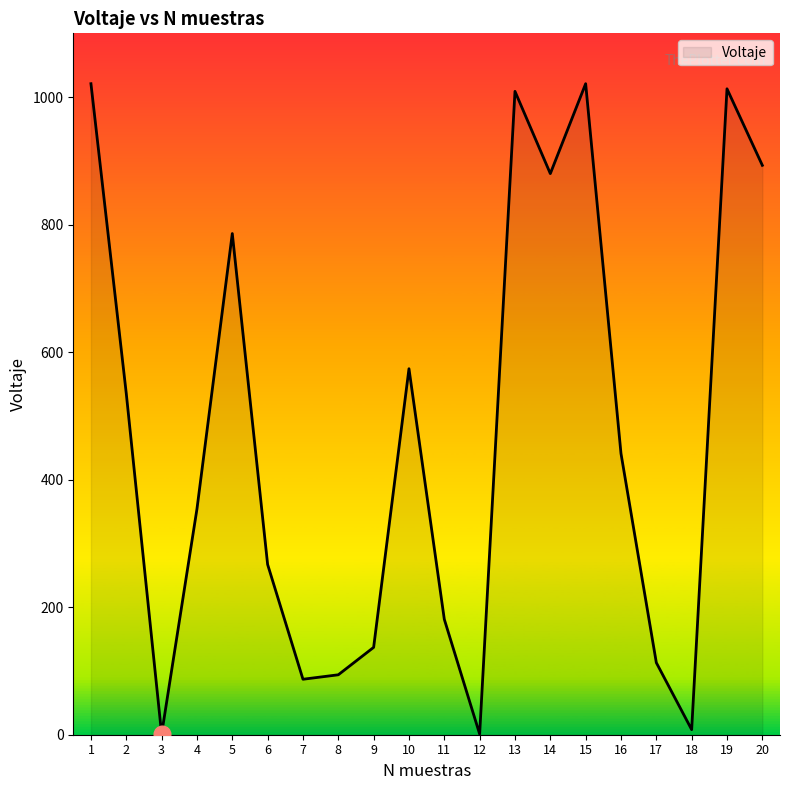

What is the greatest value displayed?

1021